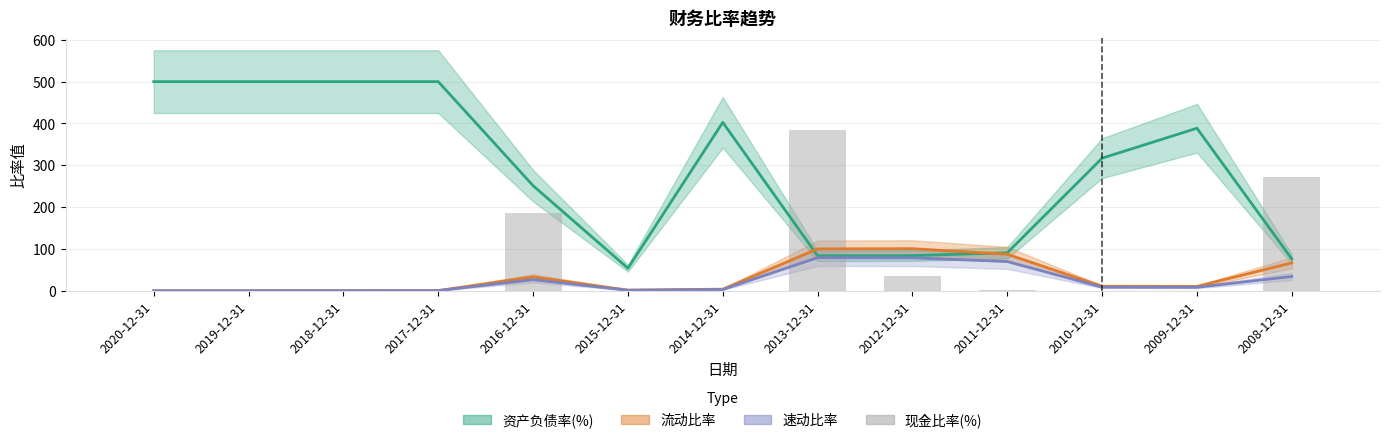

What is the difference between the second highest and second lowest values?

271.0